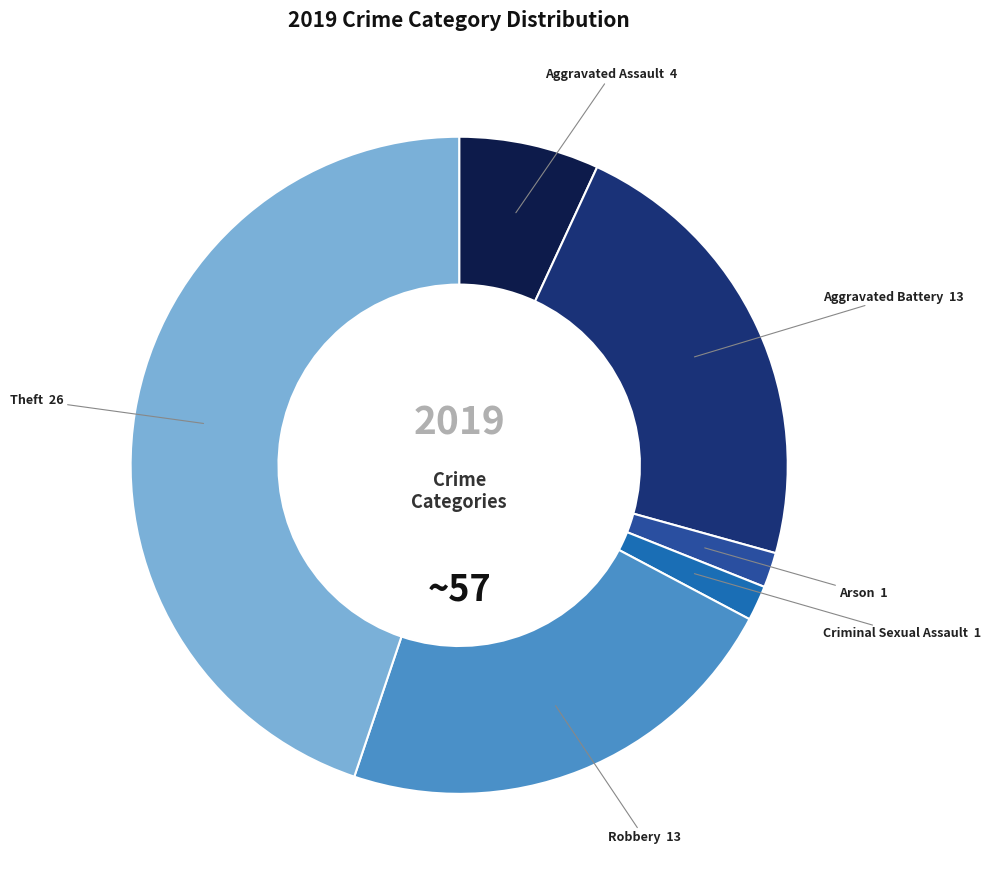

Is Arson the majority of the pie?

No